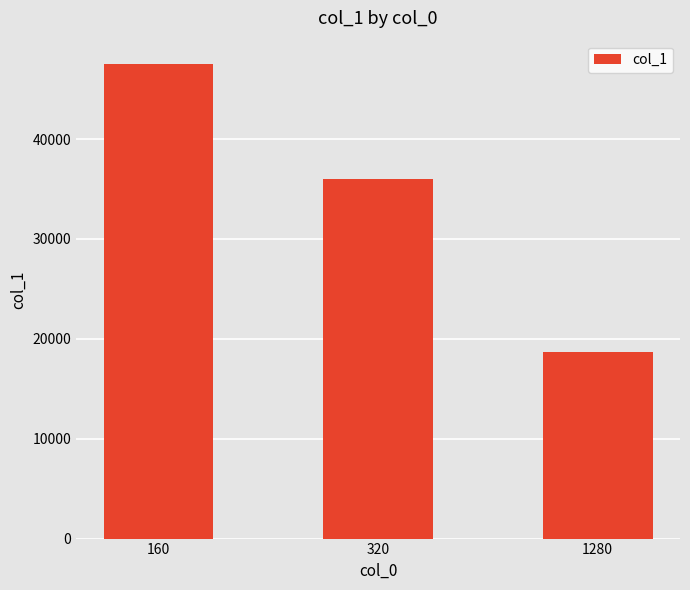

Is it true that the value at 160 is 47474.2?

True